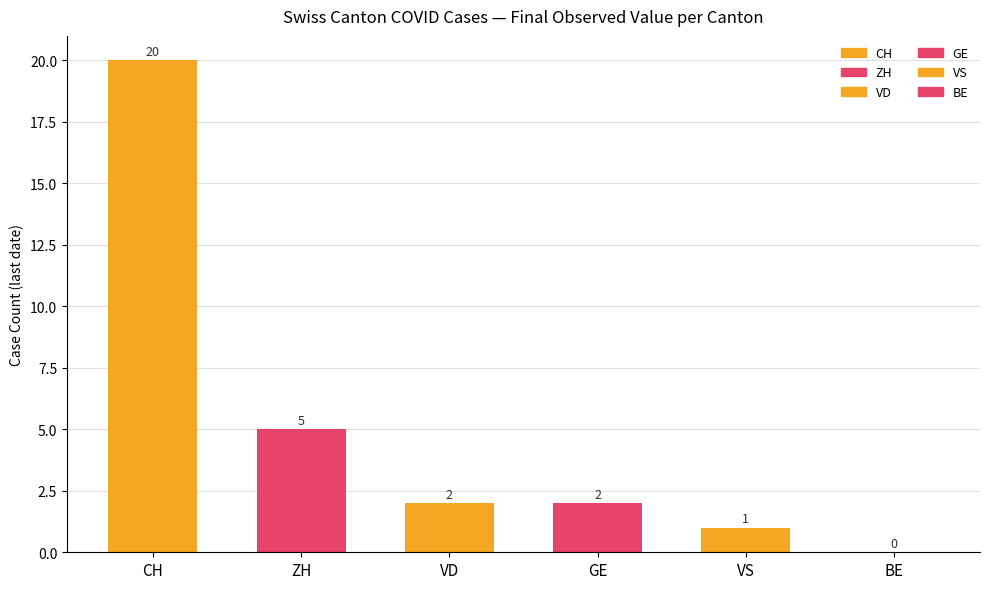

What is the sum of all values?

30